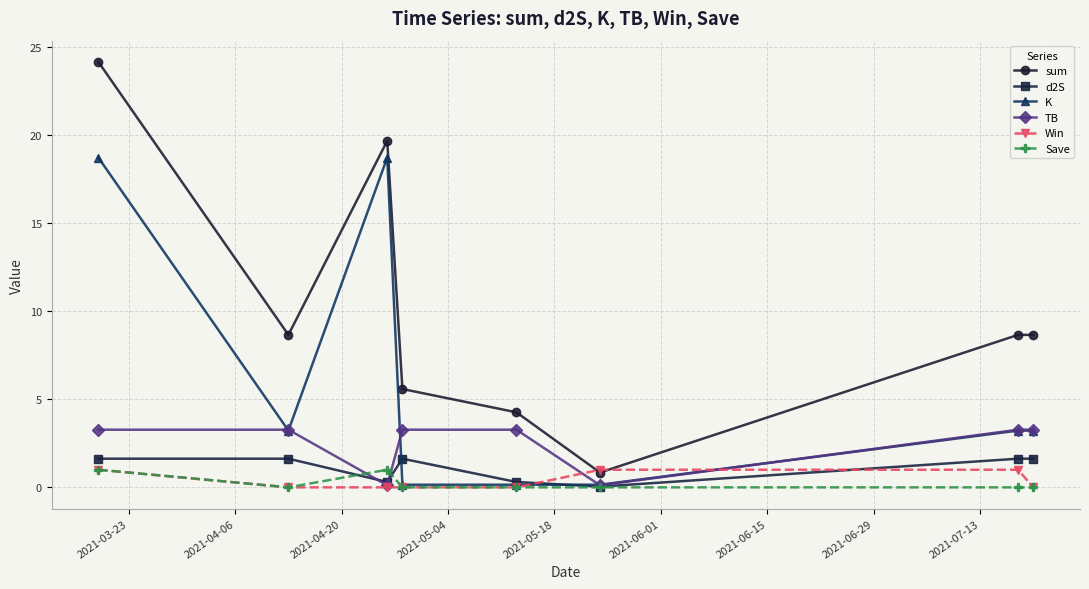

Which series has the largest total across all categories?

sum